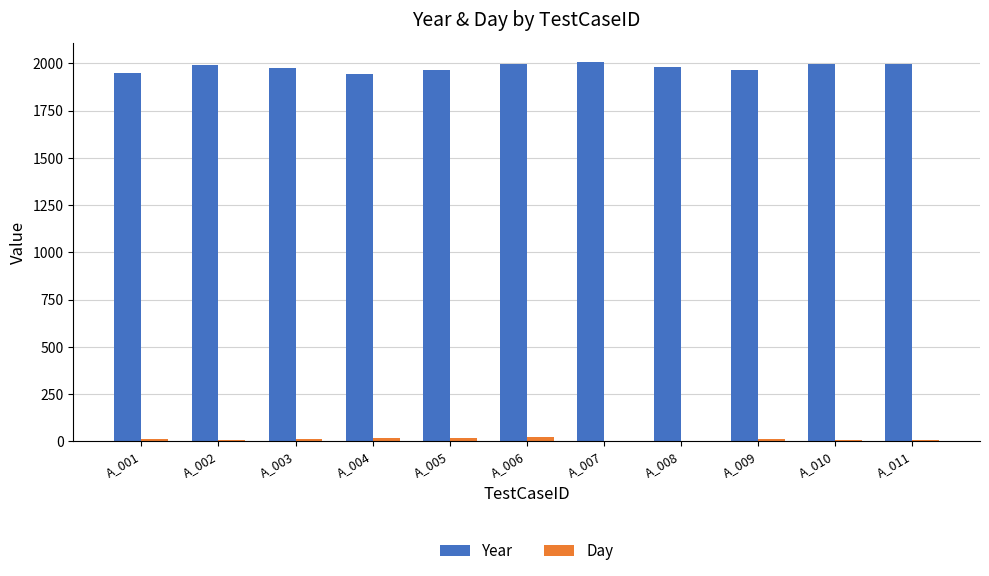

Count the number of data series in this chart.

2